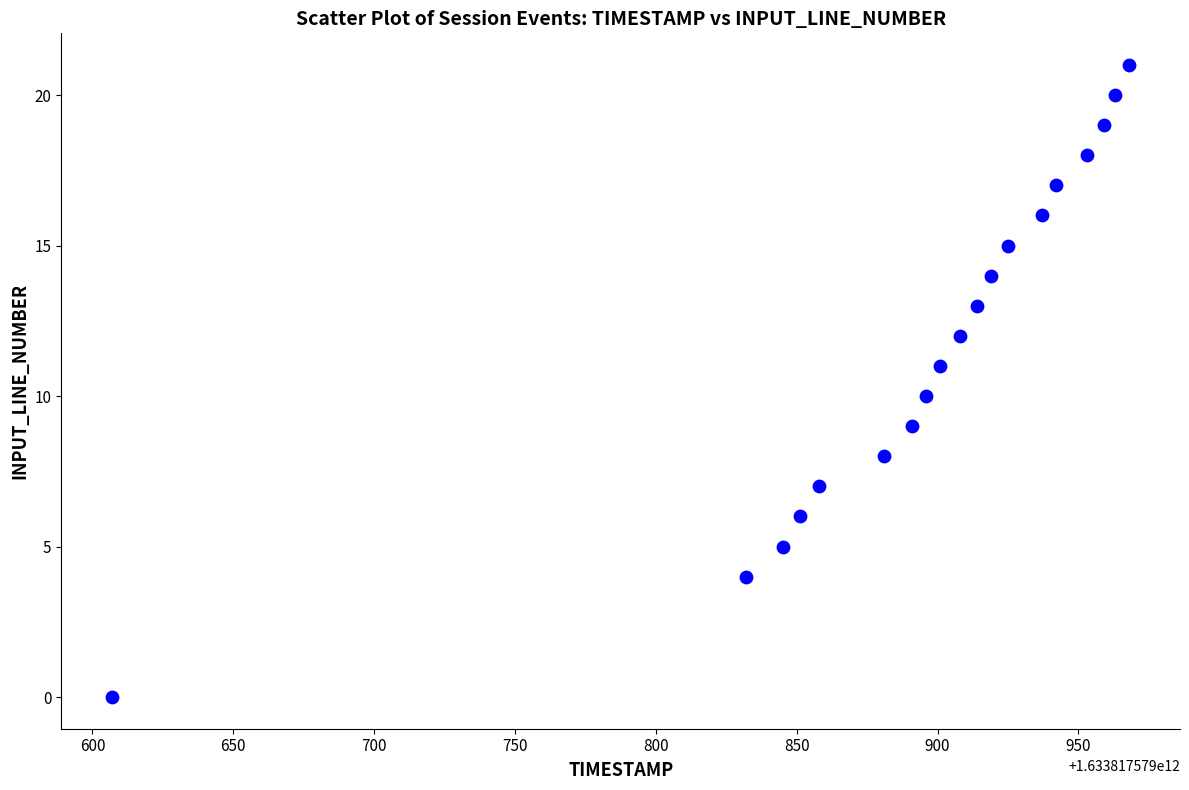

What is the range of X values (max minus min)?

361